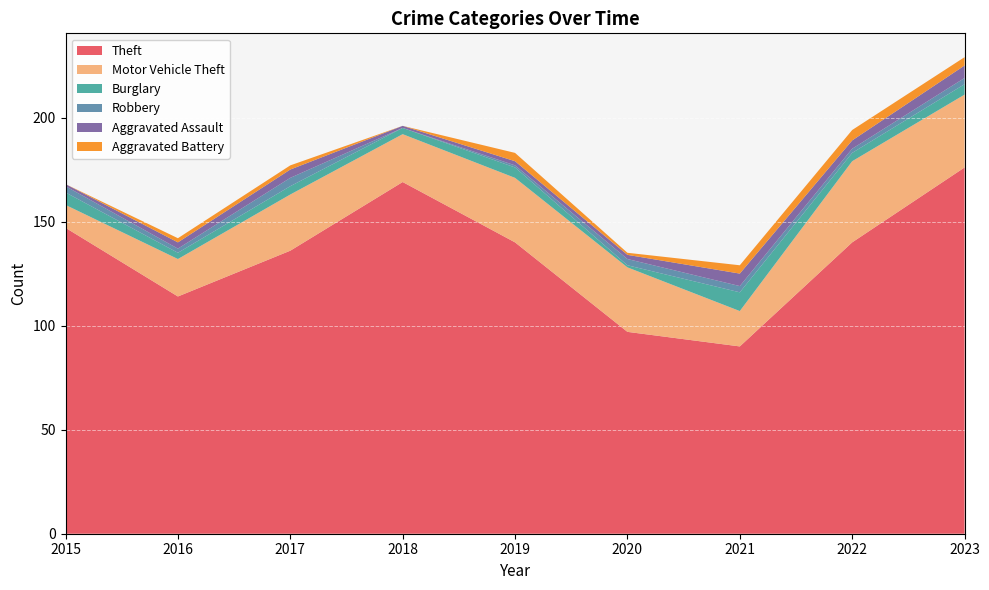

Reading left to right, what are all the values shown in this chart?

Theft: 147	114	136	169	140	97	90	140	176
Motor Vehicle Theft: 11	18	27	23	31	31	17	39	35
Burglary: 6	3	4	3	5	1	9	4	5
Robbery: 3	2	4	0	1	3	3	2	3
Aggravated Assault: 1	3	4	1	2	2	6	4	6
Aggravated Battery: 0	2	2	0	4	1	4	5	4